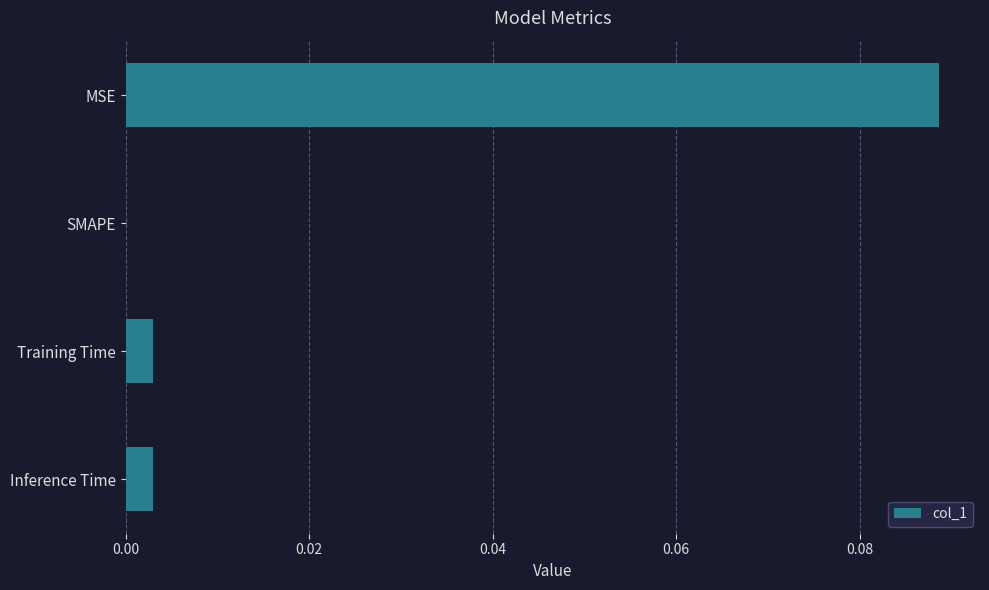

Which has a higher value, Inference Time or SMAPE?

Inference Time